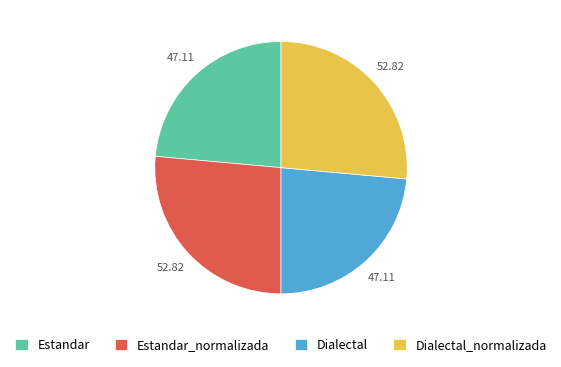

Does any single category account for the majority?

No